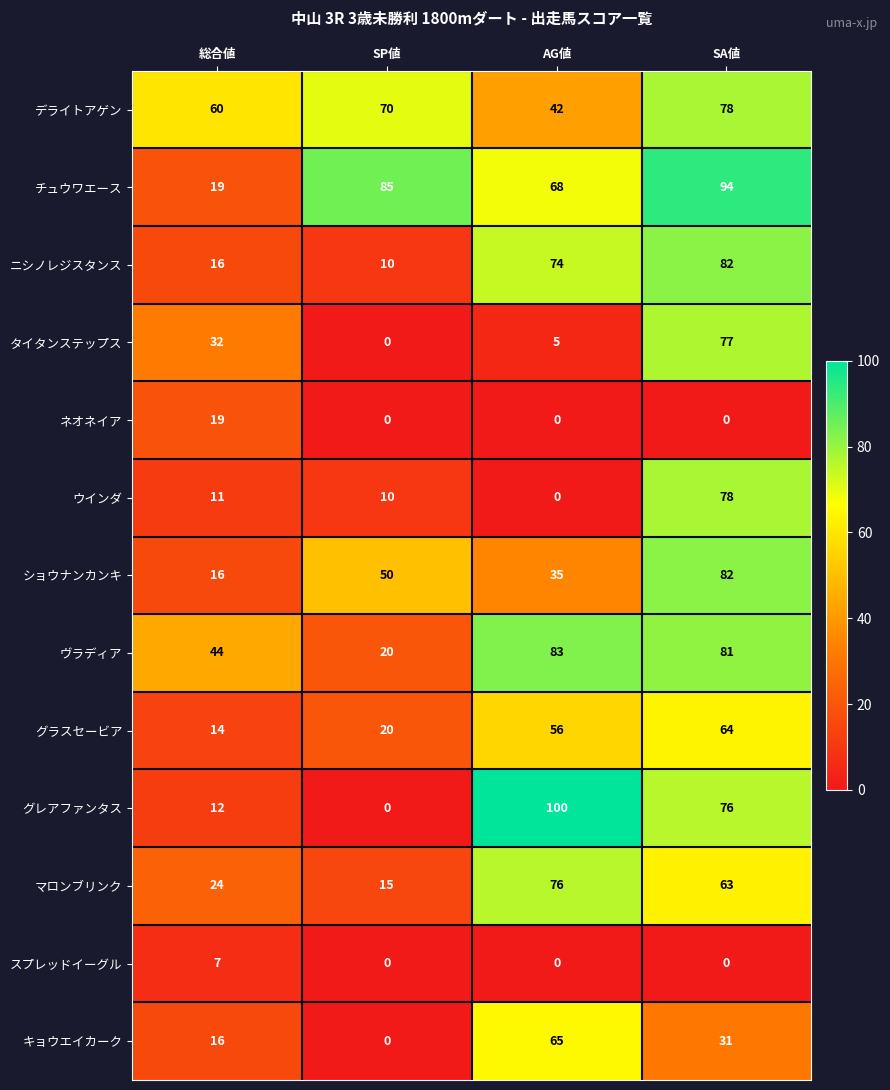

The ネオネイア series shows -10 at AG値. True or false?

False